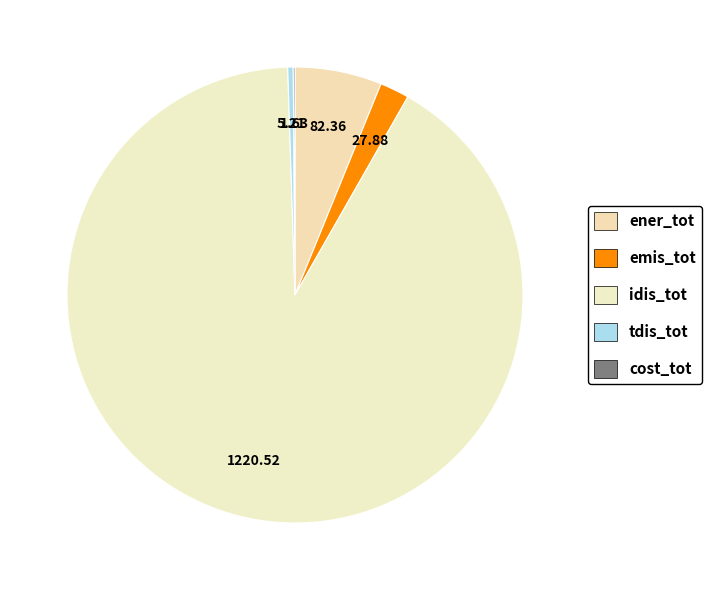

Is idis_tot the majority of the pie?

Yes